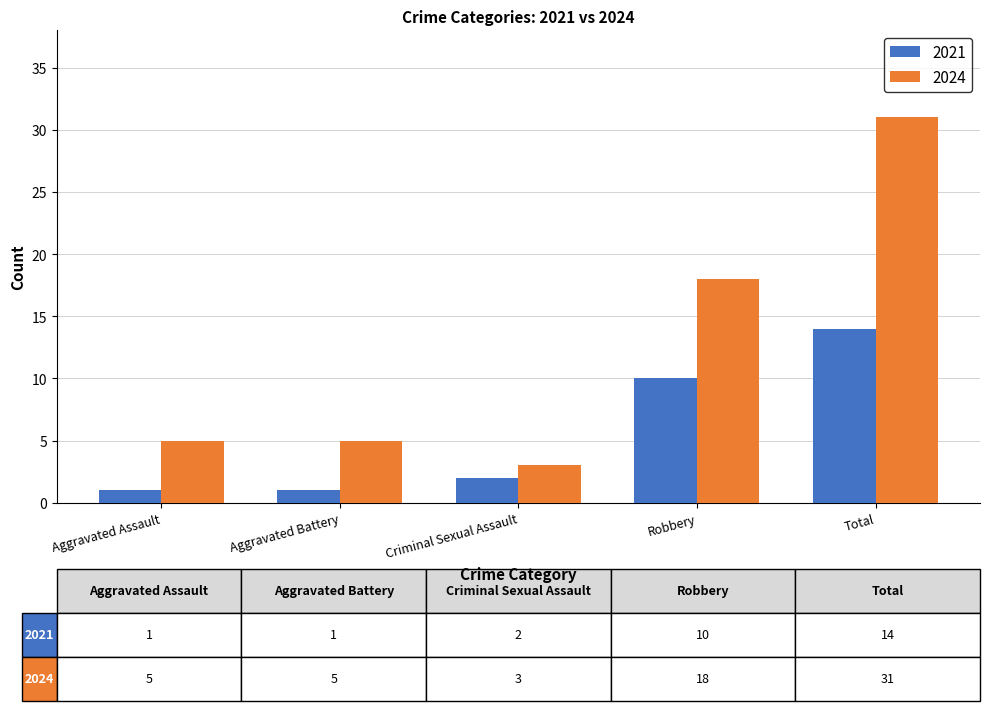

What value does the 2021 series have at Aggravated Battery?

1